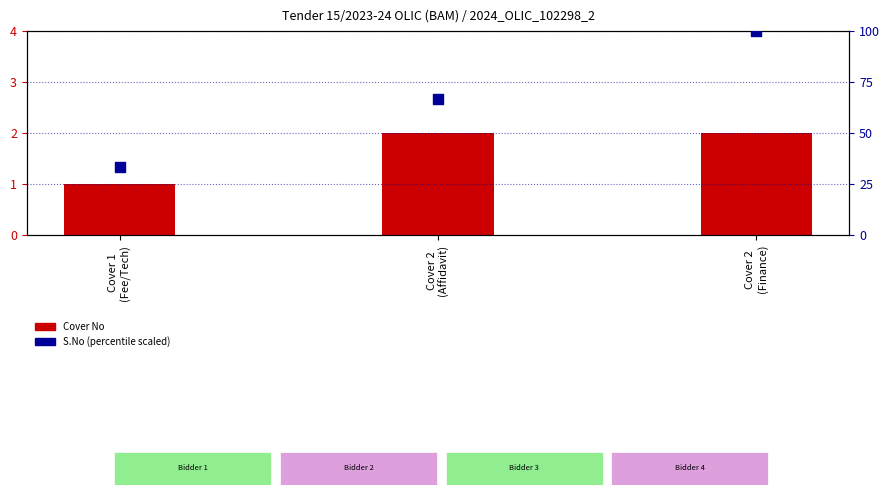

Which series has the largest total across all categories?

S.No (scaled %)